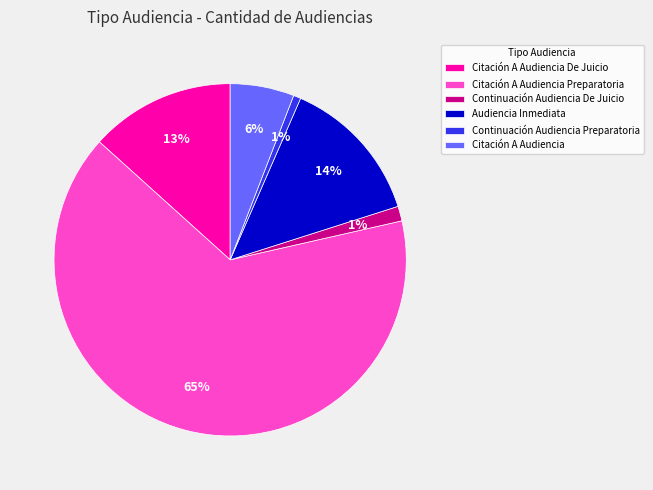

What percentage is the Audiencia Inmediata slice, to the nearest percent?

14%